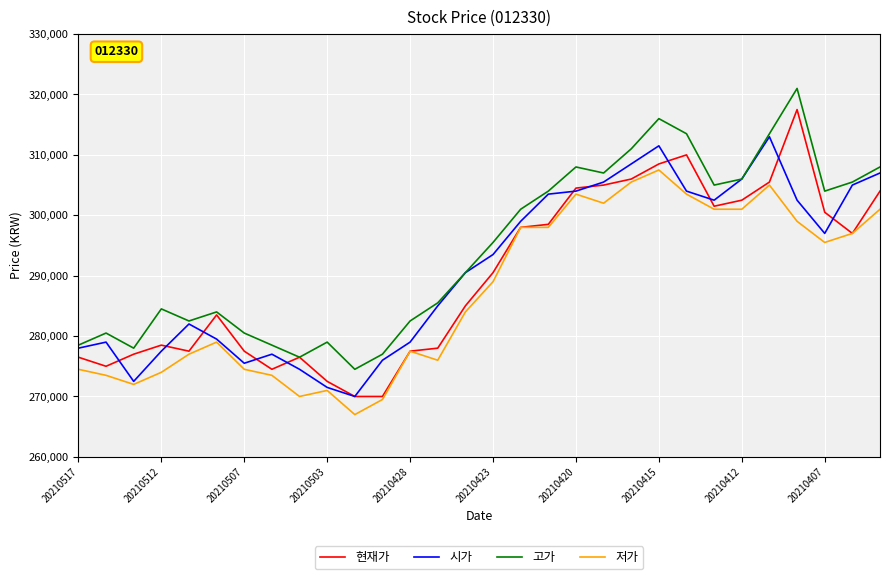

In 고가, how many points are lower than both neighbors (excluding endpoints)?

7